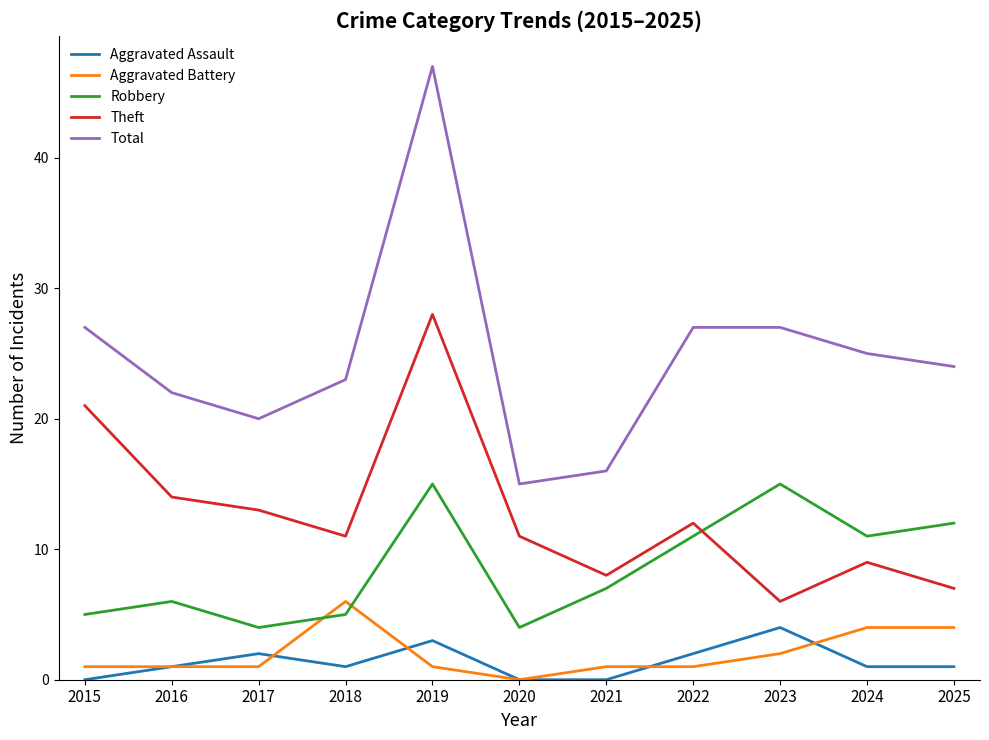

True or false: Total has more than 0 interior local peaks.

True